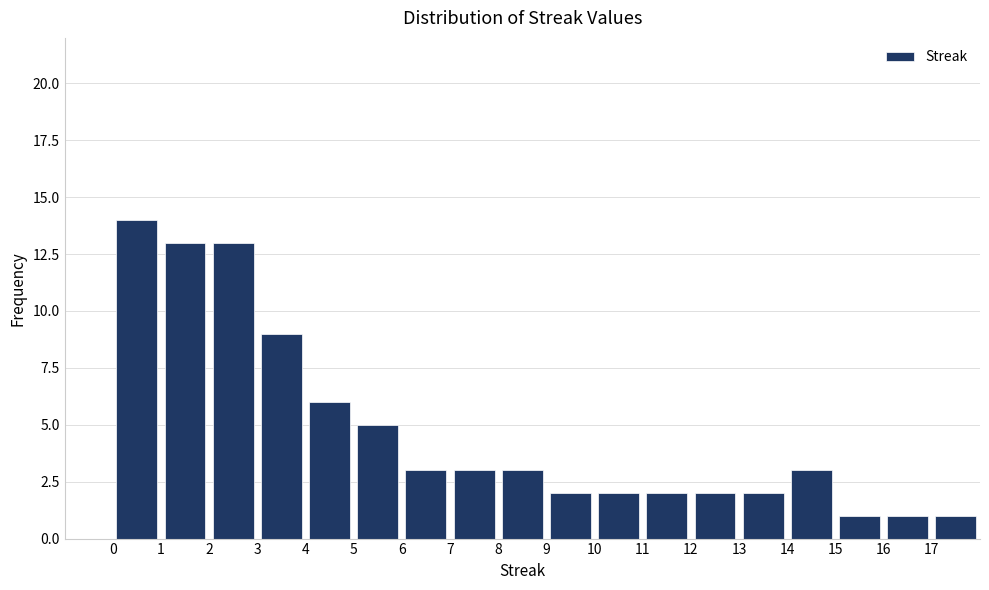

Reading left to right, transcribe this chart: for each bar, give the range it covers on the x-axis and its height. The values are not printed on the chart, so give them approximately, as read against the axis.

0 to 1: 14
1 to 2: 13
2 to 3: 13
3 to 4: 9
4 to 5: 6
5 to 6: 5
6 to 7: 3
7 to 8: 3
8 to 9: 3
9 to 10: 2
10 to 11: 2
11 to 12: 2
12 to 13: 2
13 to 14: 2
14 to 15: 3
15 to 16: 1
16 to 17: 1
17 to 18: 1